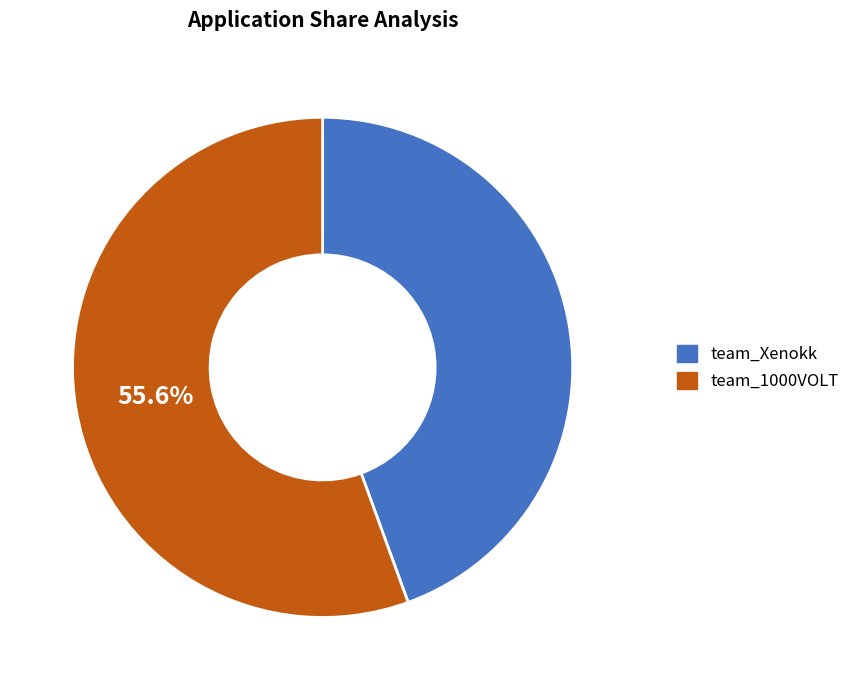

To the nearest percent, what is the average slice percentage?

50%